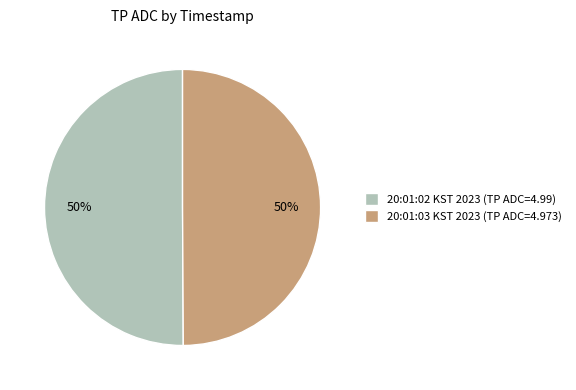

To the nearest percent, what portion does 20:01:02 KST 2023 (TP ADC=4.99) represent?

50%